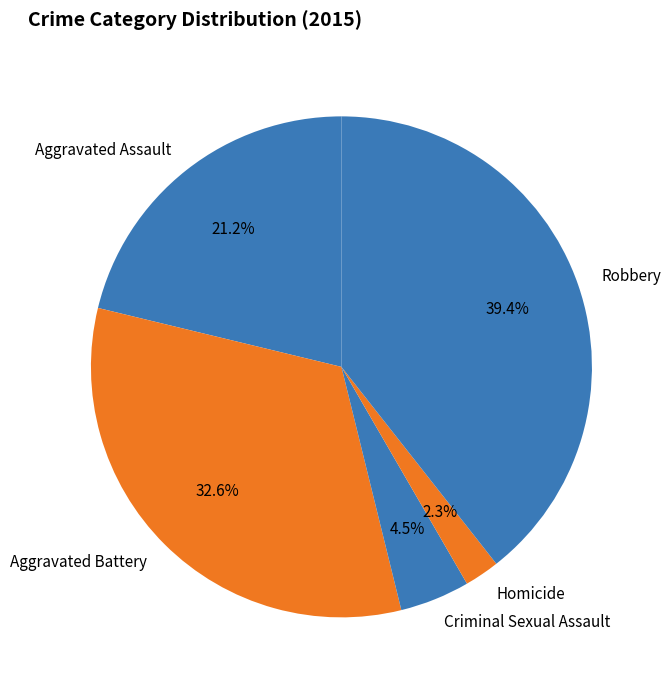

What portion of the pie excludes Aggravated Battery?

67.4%